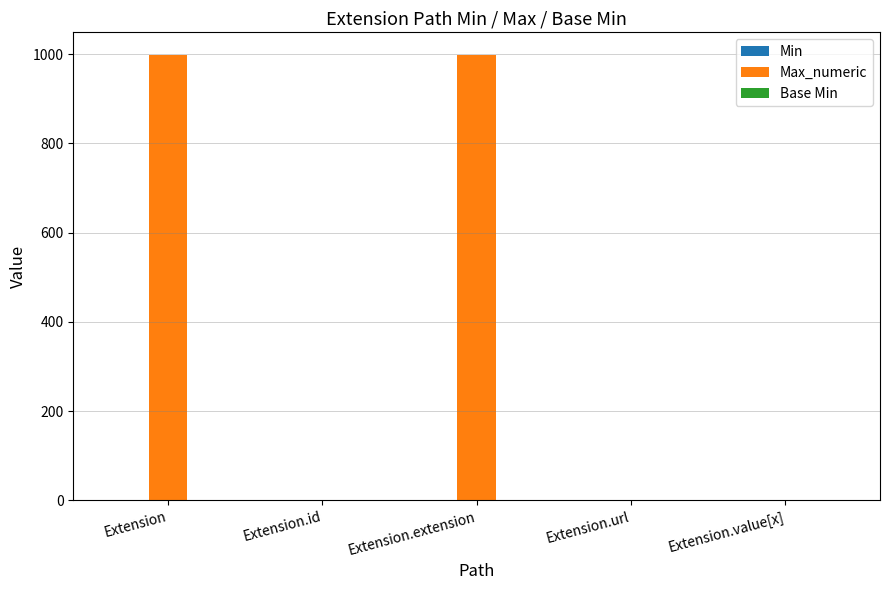

Which series has the largest total across all categories?

Max_numeric